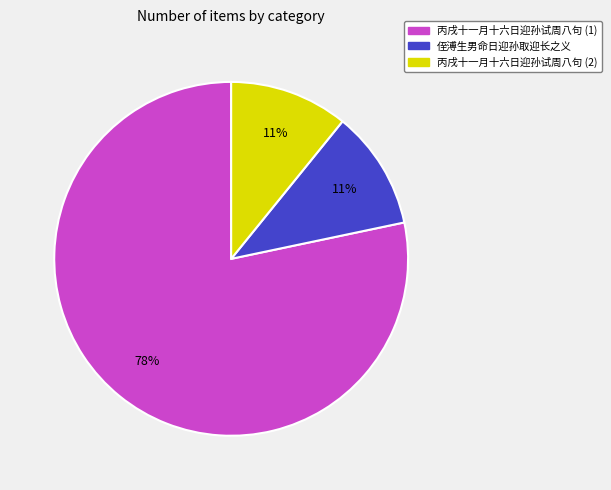

To the nearest percent, what is the difference between the largest and smallest slice percentages?

67%